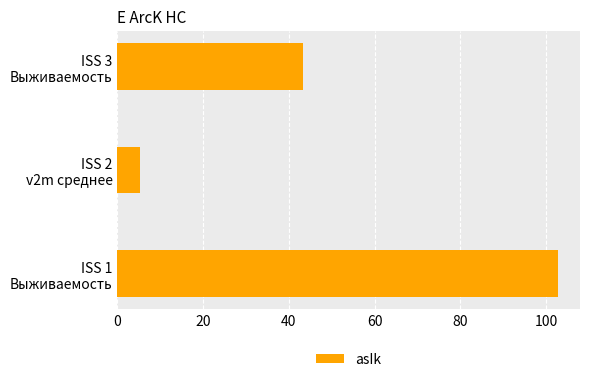

How many bars are there in total?

3